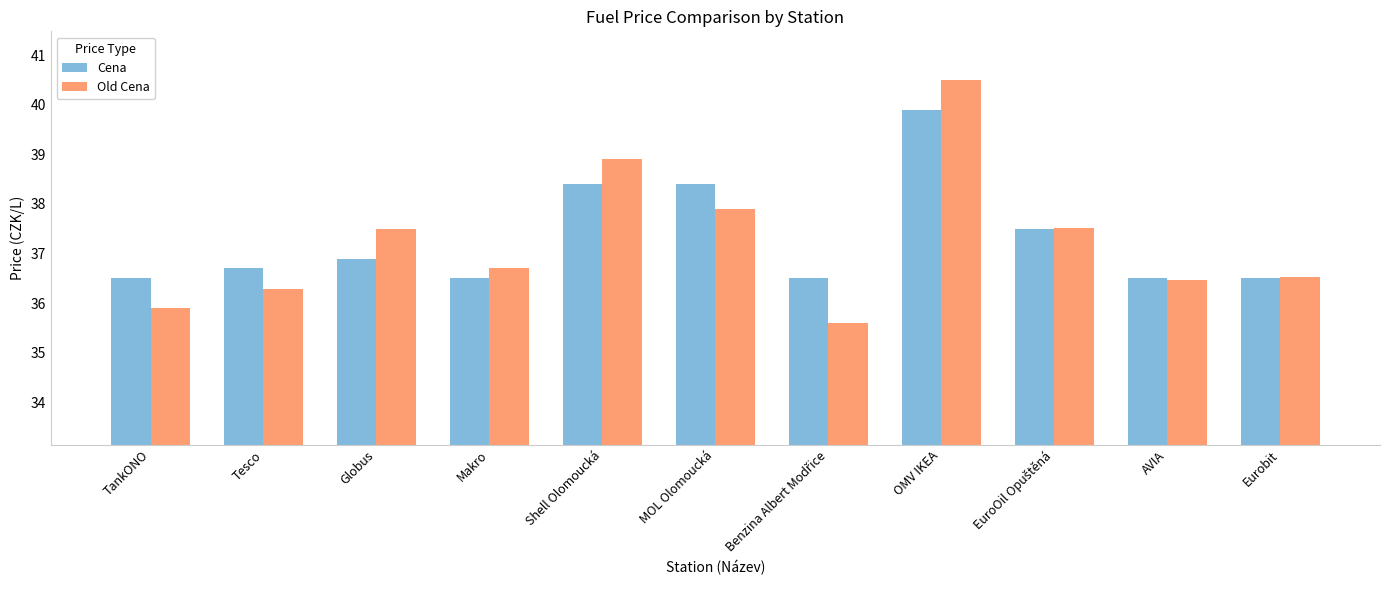

What is the difference between the second highest and minimum values in the Cena series?

1.9